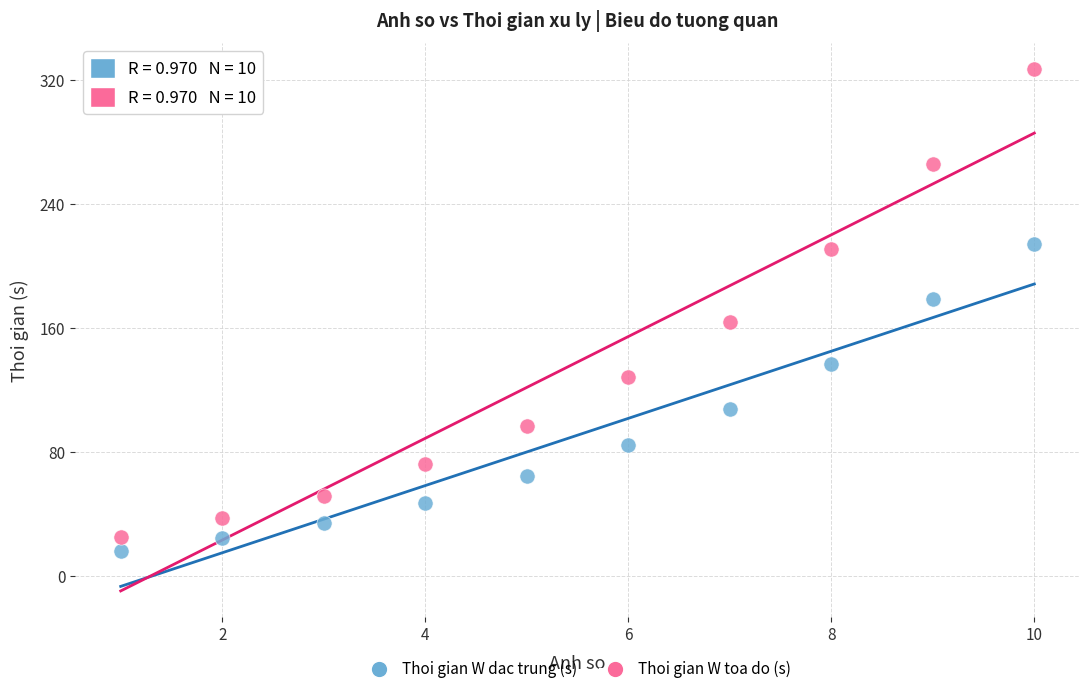

In the Thoi gian W dac trung (s) series, what Y value is closest to 115?

108.1